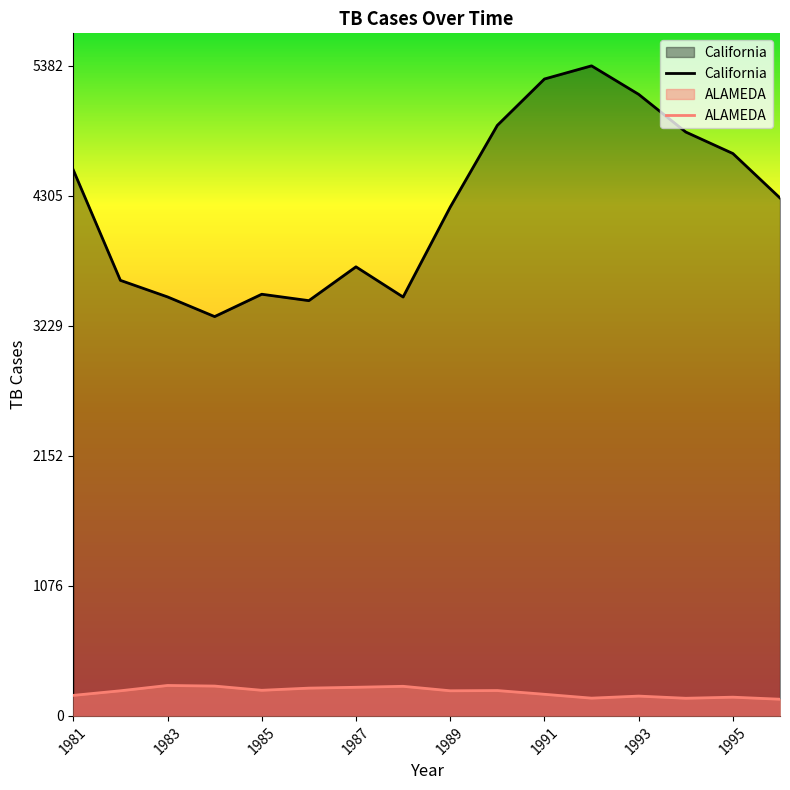

At how many categories does at least one series exceed 3183?

16